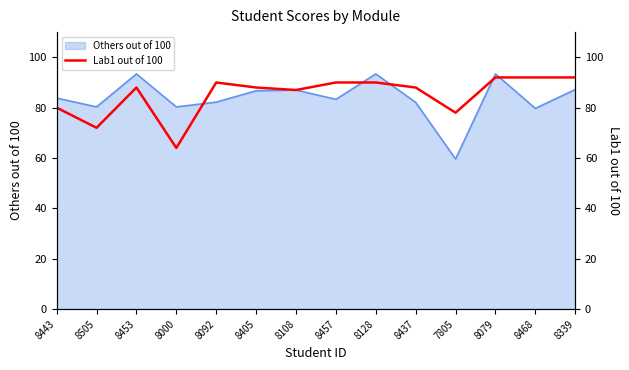

True or false: Others out of 100 has a value of 32.3 at 8339.

False